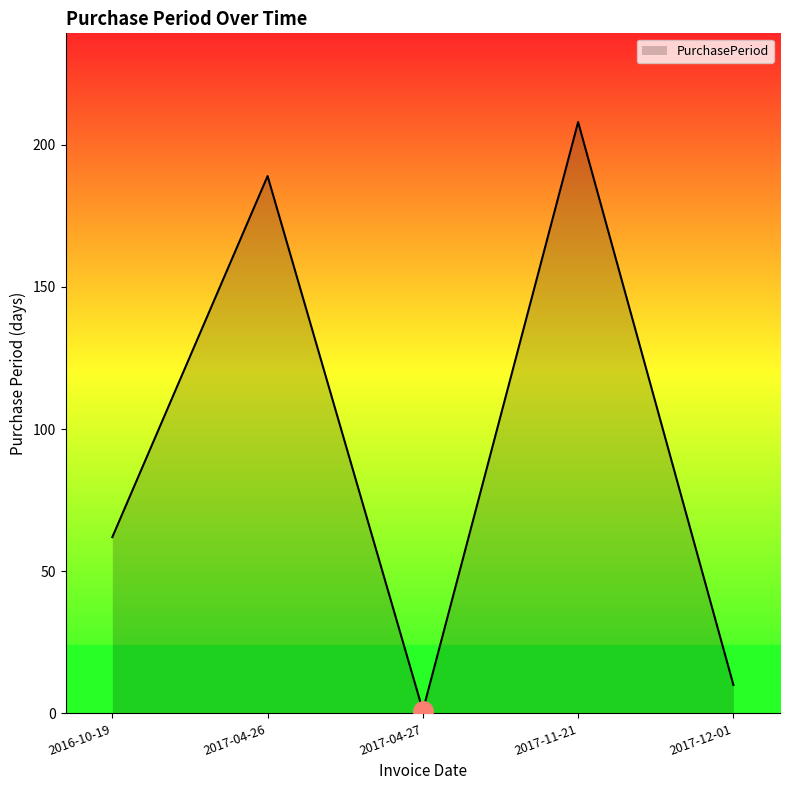

Between 2016-10-19 and 2017-11-21, which is larger?

2017-11-21